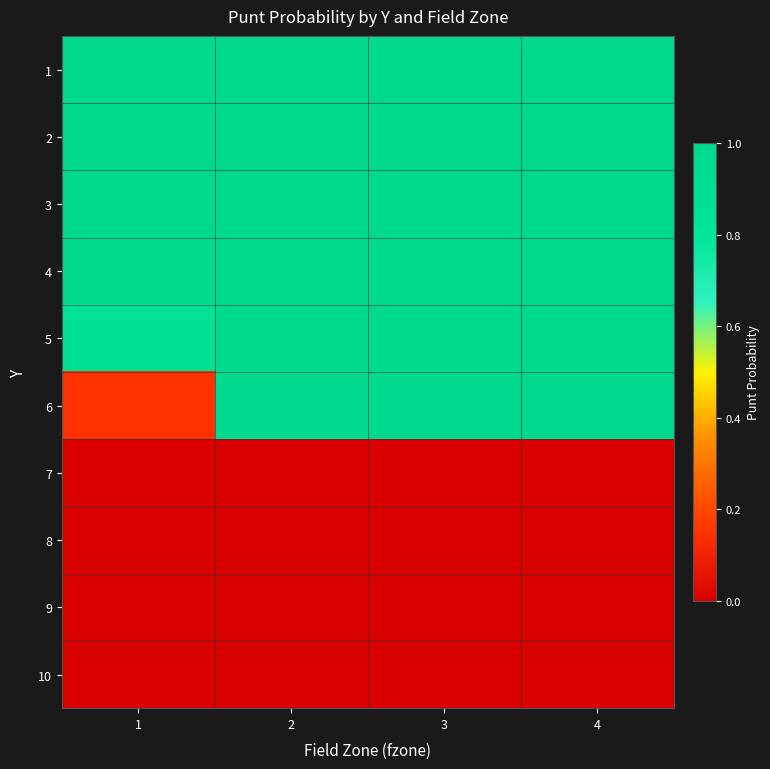

Which has a higher value, 4 or 3?

4